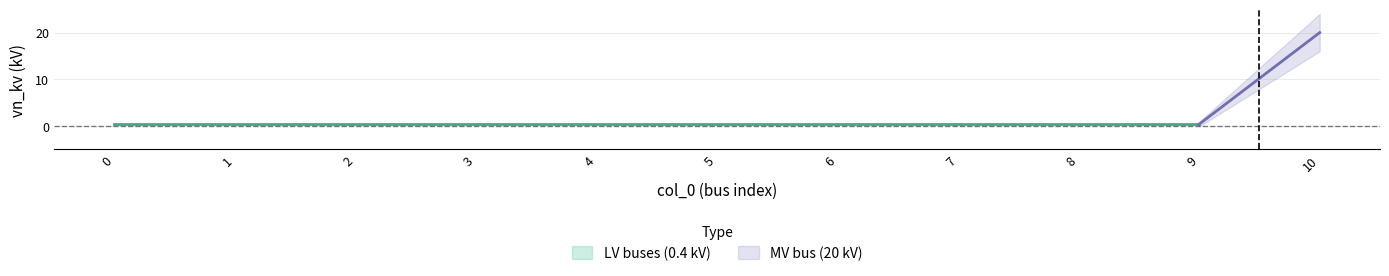

List the labels in order of value, largest first.

10, 0, 1, 2, 3, 4, 5, 6, 7, 8, 9